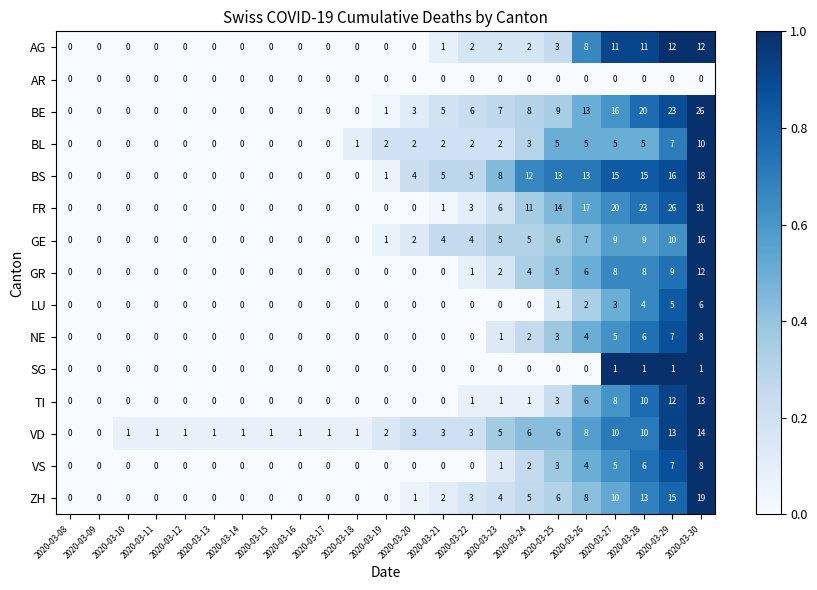

Which label corresponds to the largest value in the chart?

2020-03-30